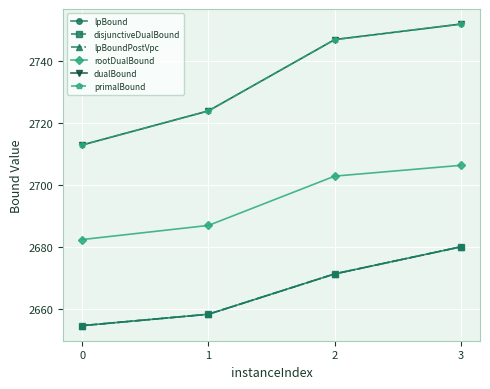

Between 0 and 1, which series saw the biggest shift?

dualBound